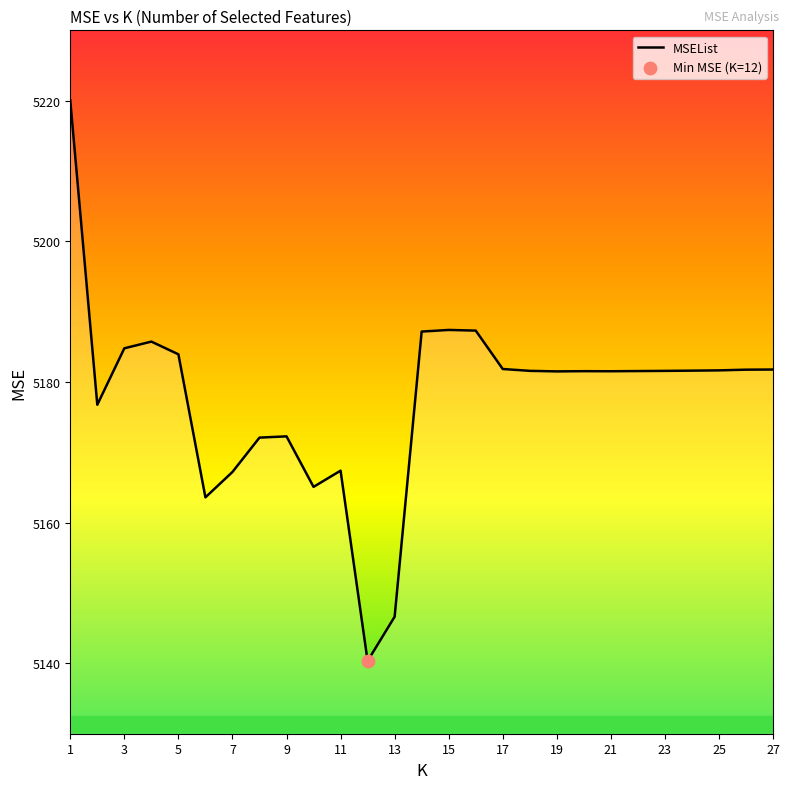

What is the difference between the maximum and minimum values?

79.7